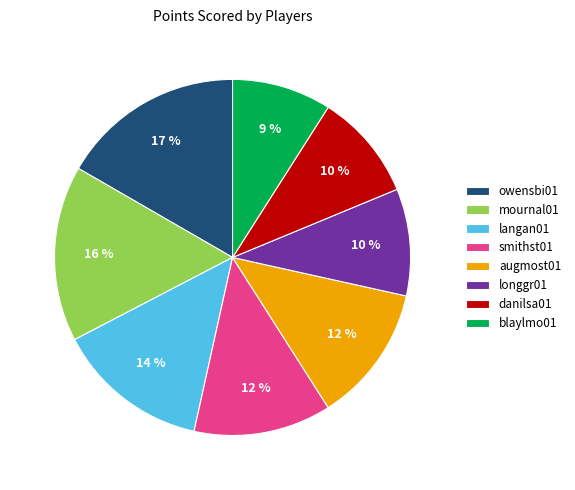

Do owensbi01 and smithst01 together represent more than half of the pie?

No